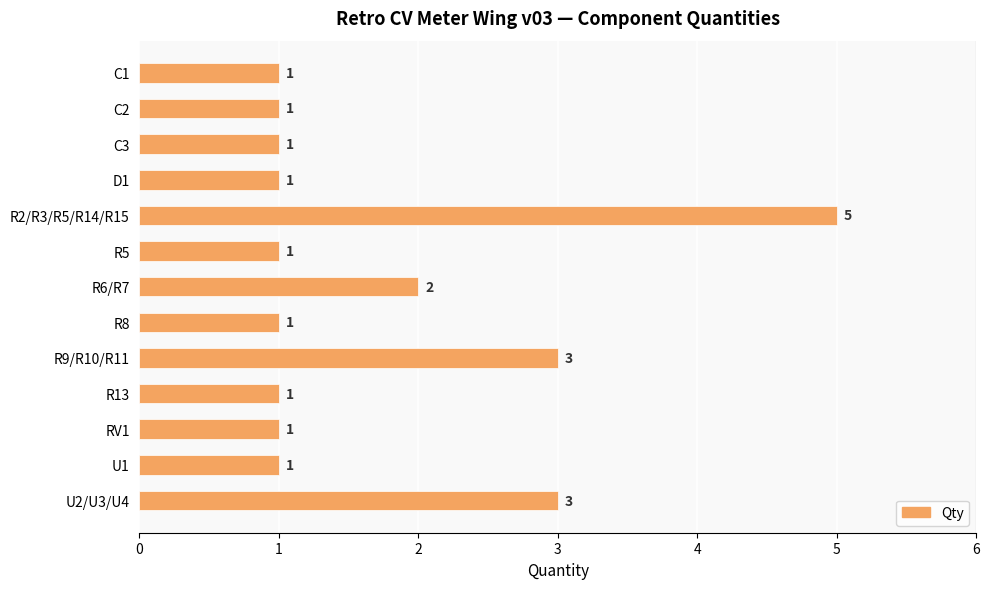

What is the smallest value displayed?

1